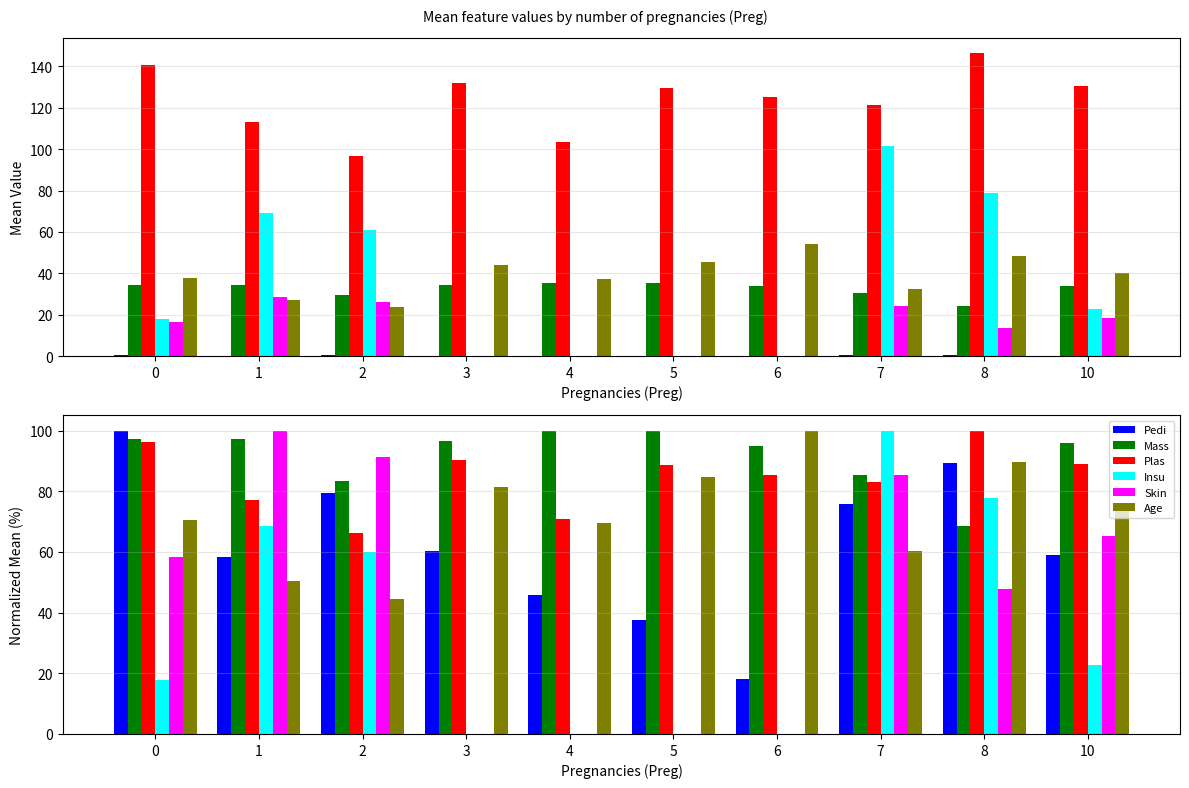

What is the sum of the Age values at 1 and 0?

120.8